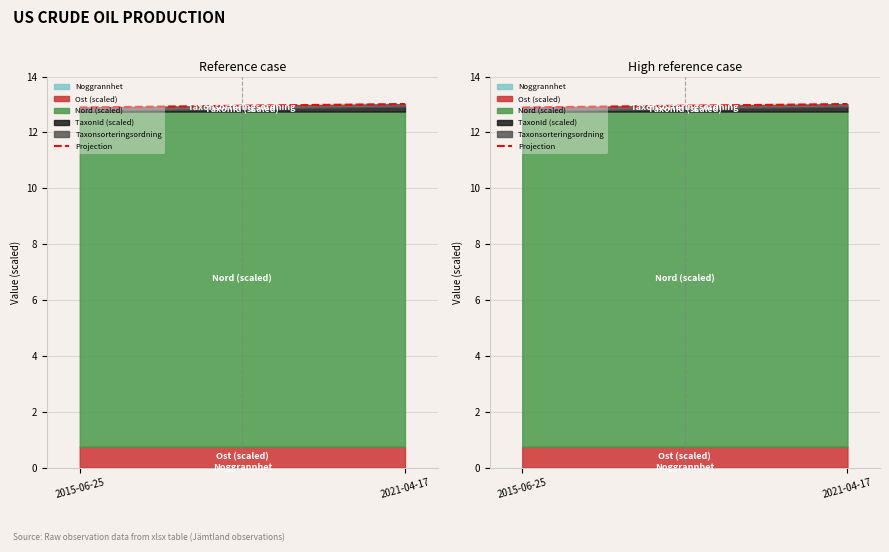

What is the label of the 1st point from the right?

2021-04-17